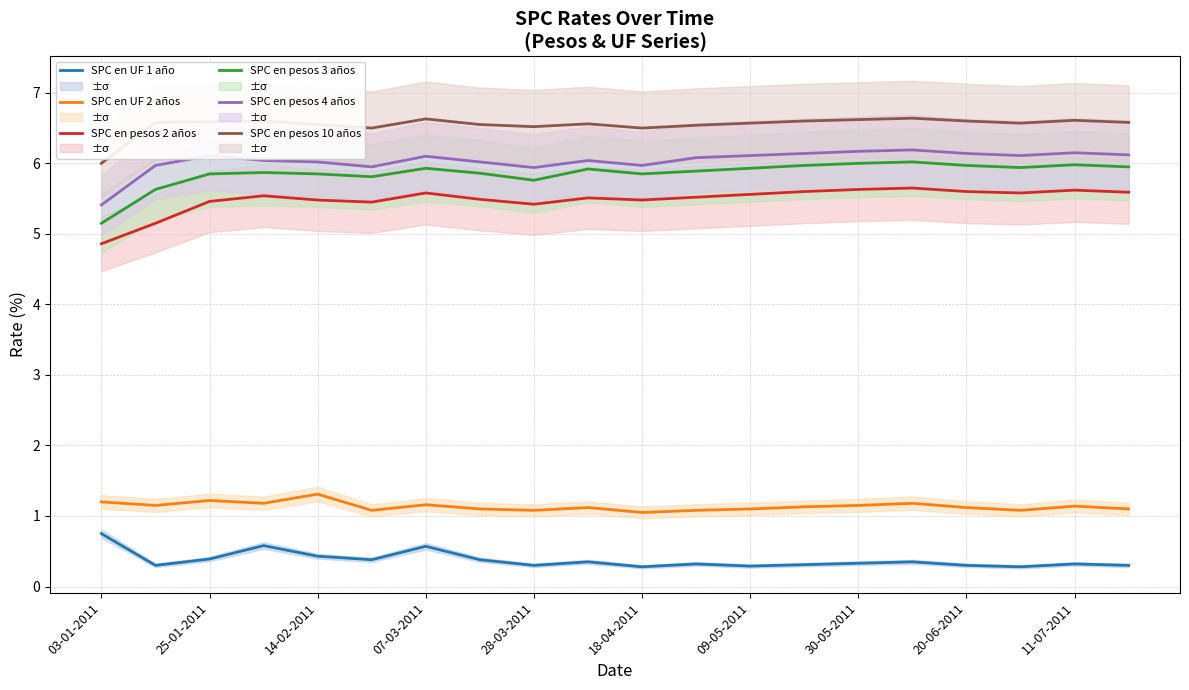

True or false: SPC en UF 1 año has a value of 0.3 at 30-05-2011.

True